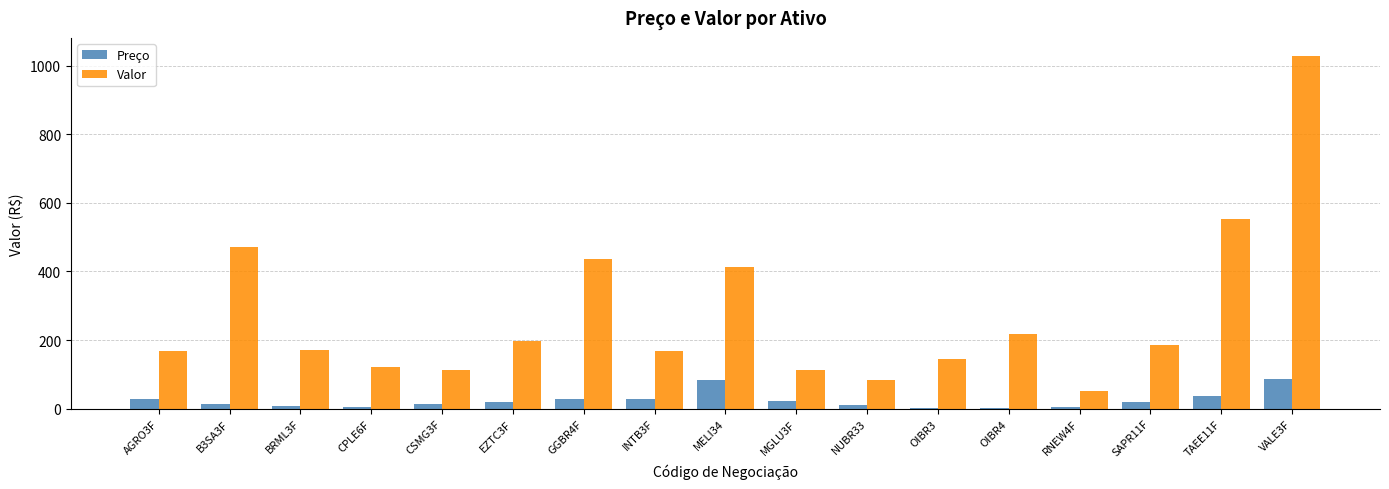

Between RNEW4F and SAPR11F, which series saw the biggest shift?

Valor